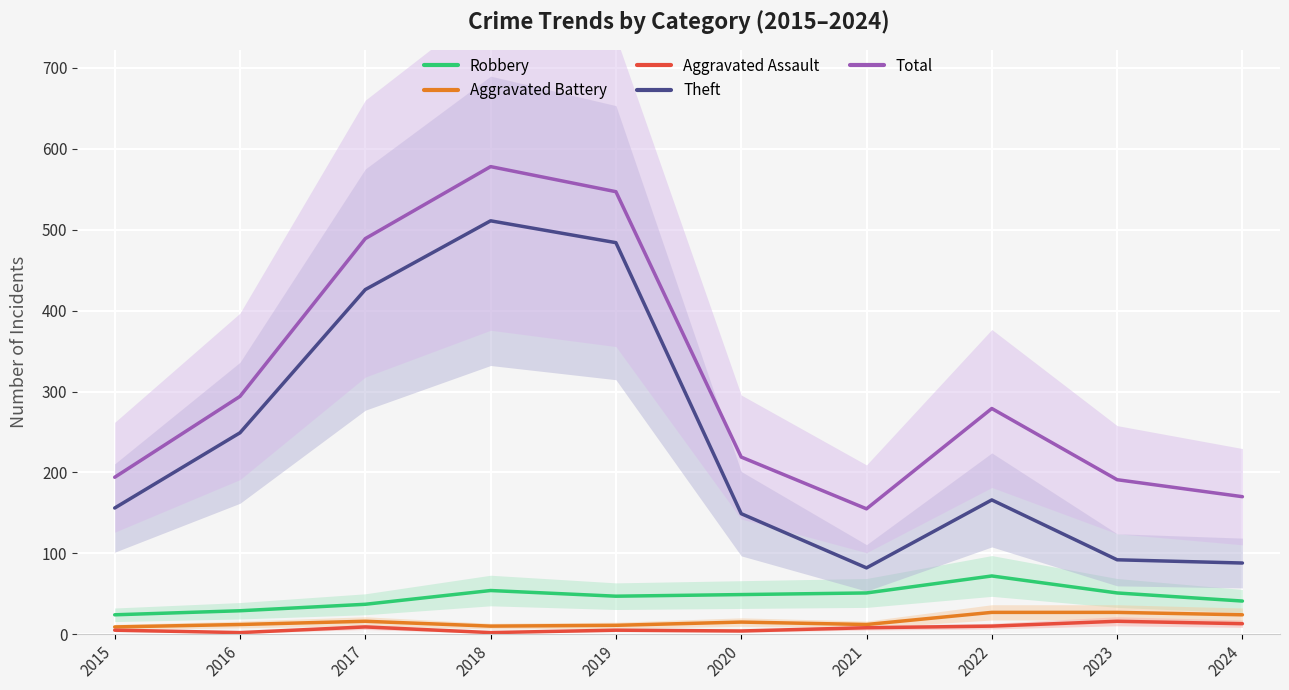

What is the highest value of the Robbery series?

72